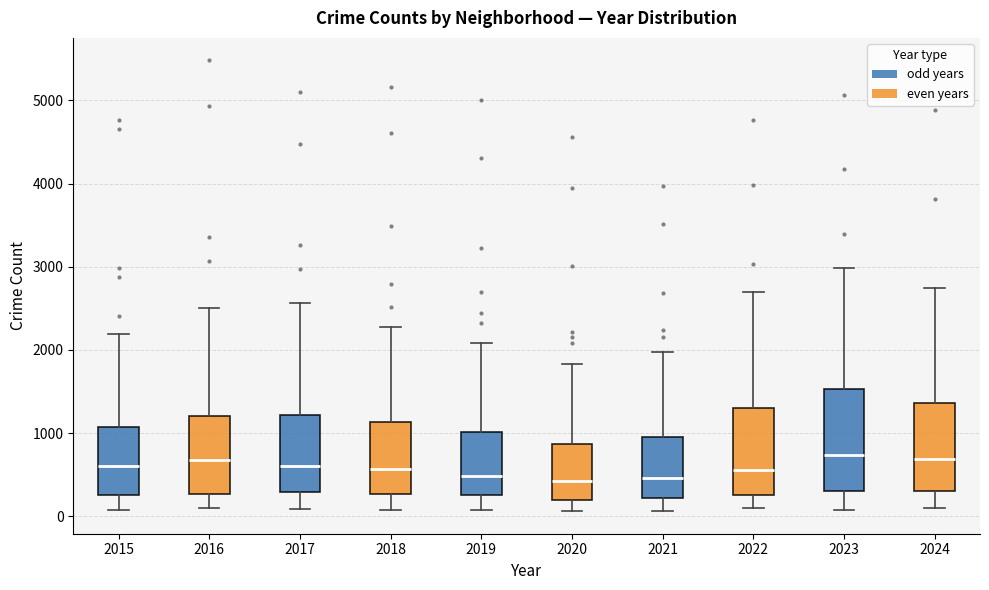

Reading left to right, read every box against the y-axis: the position of its median line, the range the box covers, and the ends of its whiskers. The values are not printed on the chart, so give them approximately, as read against the axis.

2015: median 600, box 300 to 1100, whiskers 100 to 2200
2016: median 700, box 300 to 1200, whiskers 100 to 2500
2017: median 600, box 300 to 1200, whiskers 100 to 2600
2018: median 600, box 300 to 1100, whiskers 100 to 2300
2019: median 500, box 300 to 1000, whiskers 100 to 2100
2020: median 400, box 200 to 900, whiskers 100 to 1800
2021: median 500, box 200 to 900, whiskers 100 to 2000
2022: median 600, box 300 to 1300, whiskers 100 to 2700
2023: median 700, box 300 to 1500, whiskers 100 to 3000
2024: median 700, box 300 to 1400, whiskers 100 to 2700